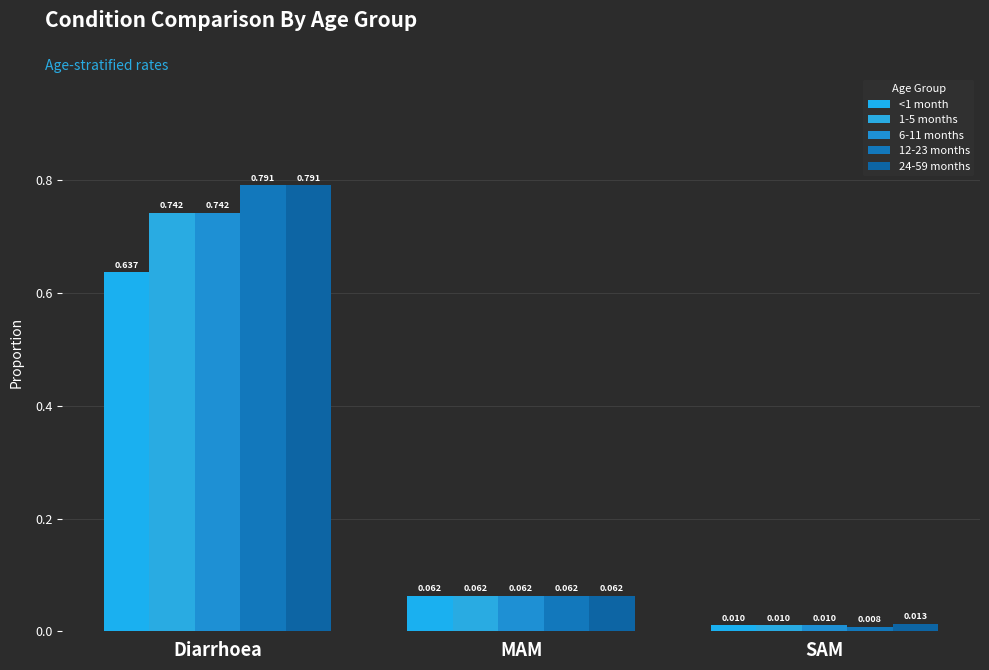

What is the value of the 1-5 months bar at the 1st from the left?

0.7